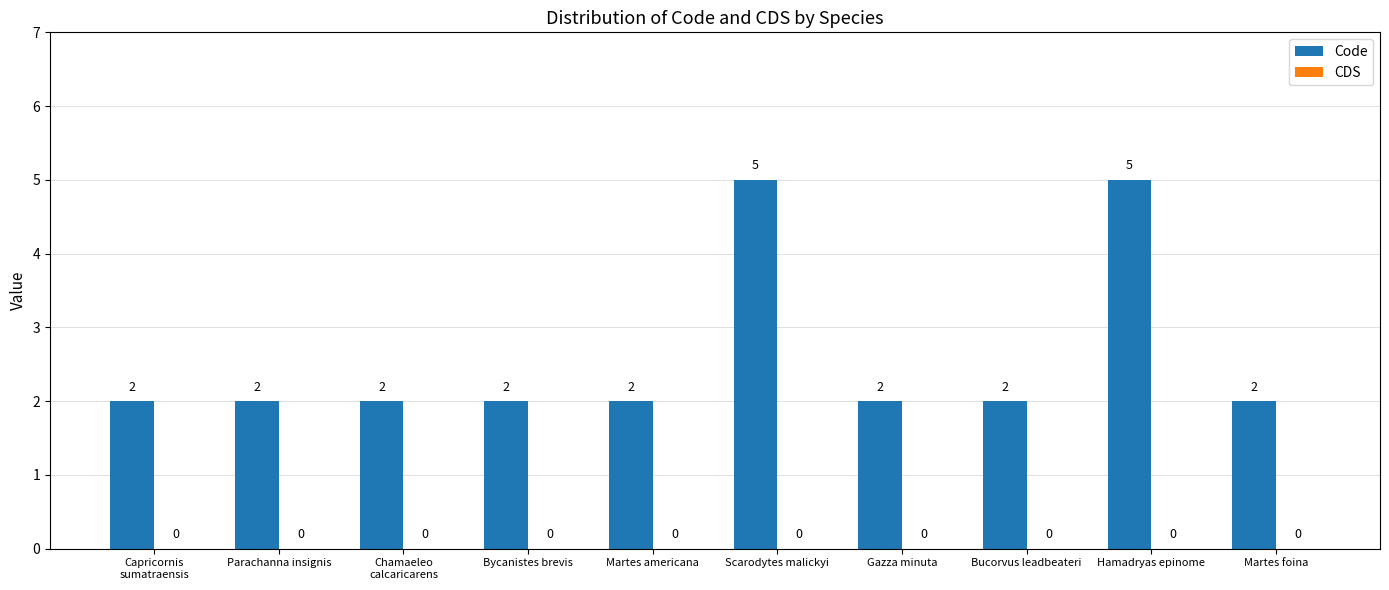

What is the greatest value displayed?

5